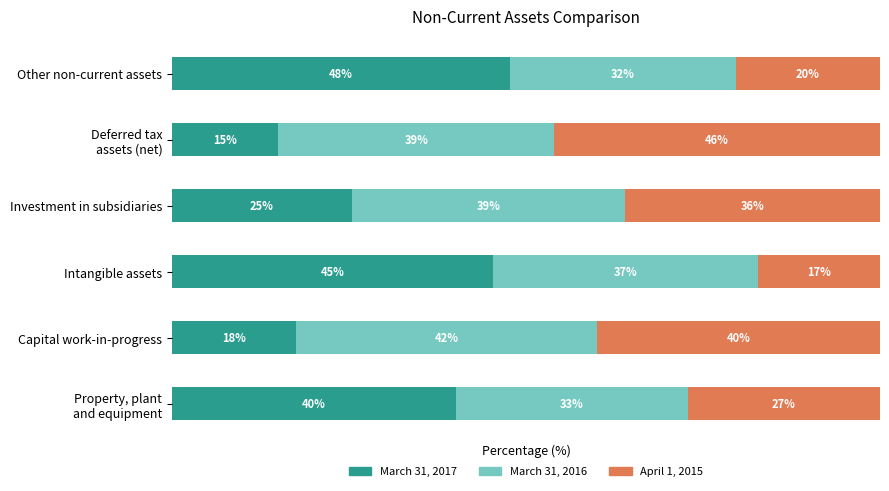

At which label does March 31, 2017 reach its peak?

Other non-current assets